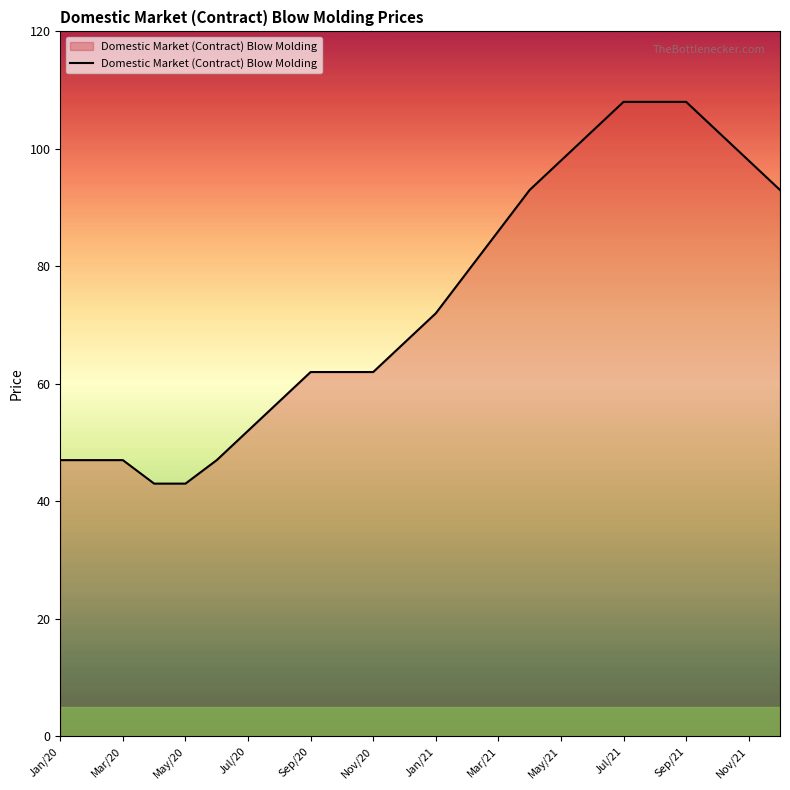

What is the greatest value displayed?

108